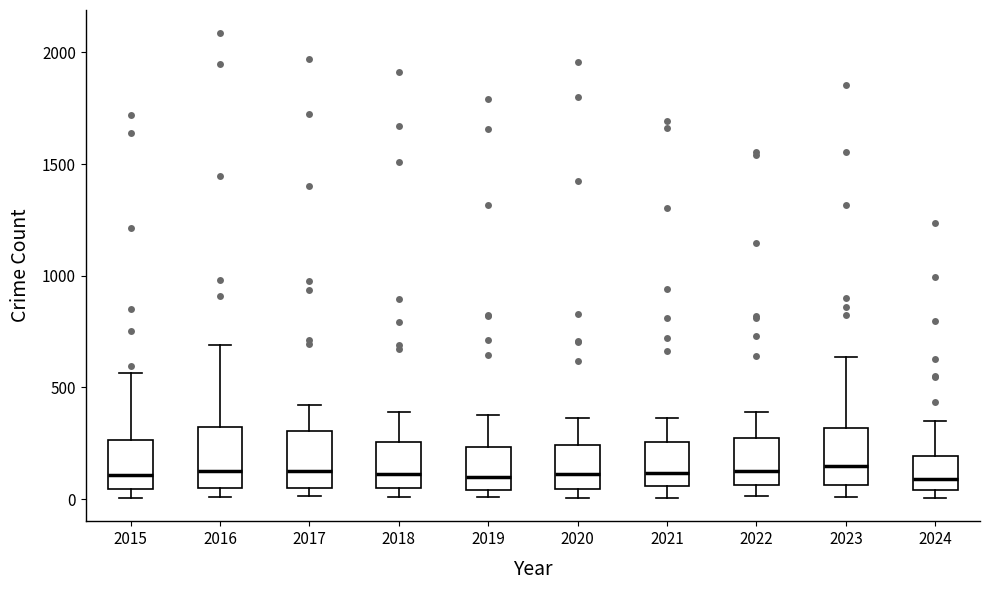

Reading left to right, transcribe this box plot: for each box, give where its median line is, the range the box spans, and where its two whiskers end, as read against the y-axis. The values are not printed on the chart, so give them approximately, as read against the axis.

2015: median 100, box 50 to 250, whiskers 0 to 550
2016: median 150, box 50 to 300, whiskers 0 to 700
2017: median 100, box 50 to 300, whiskers 0 to 400
2018: median 100, box 50 to 250, whiskers 0 to 400
2019: median 100, box 50 to 250, whiskers 0 to 400
2020: median 100, box 50 to 250, whiskers 0 to 350
2021: median 100, box 50 to 250, whiskers 0 to 350
2022: median 100, box 50 to 250, whiskers 0 to 400
2023: median 150, box 50 to 300, whiskers 0 to 650
2024: median 100, box 50 to 200, whiskers 0 to 350